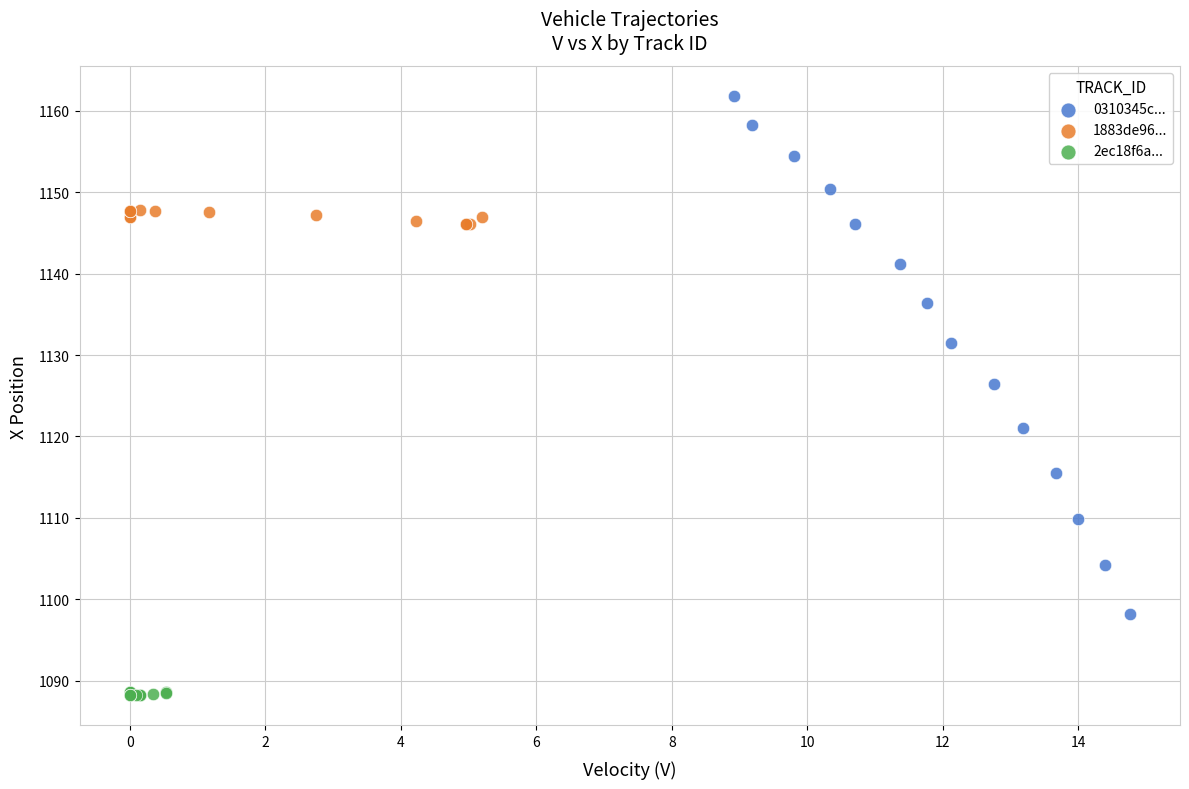

Which series has the widest spread of Y values?

0310345c...